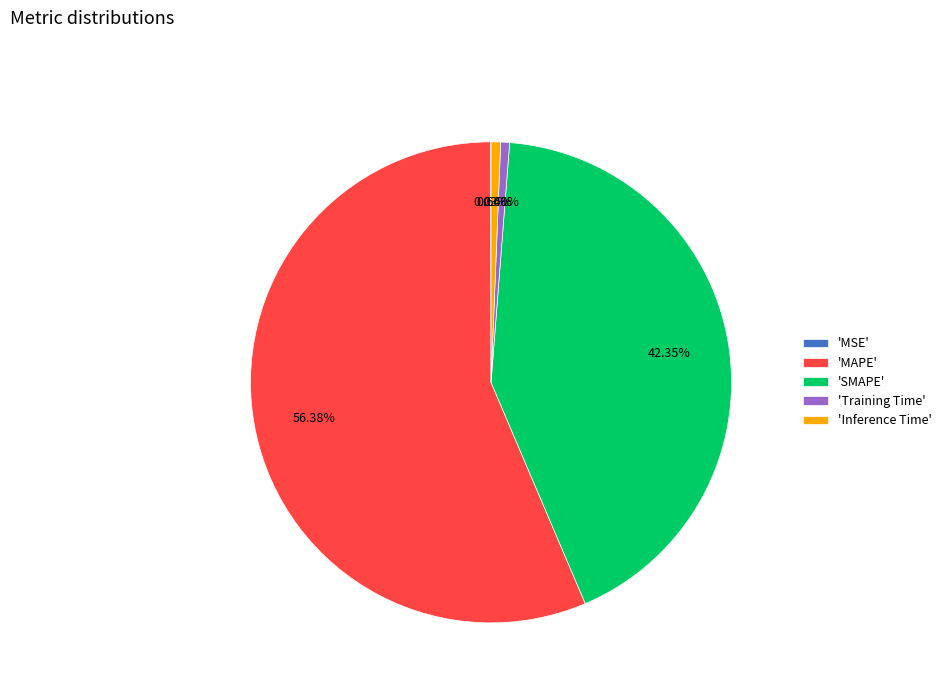

Do 'Inference Time' and 'MAPE' together represent more than half of the pie?

Yes